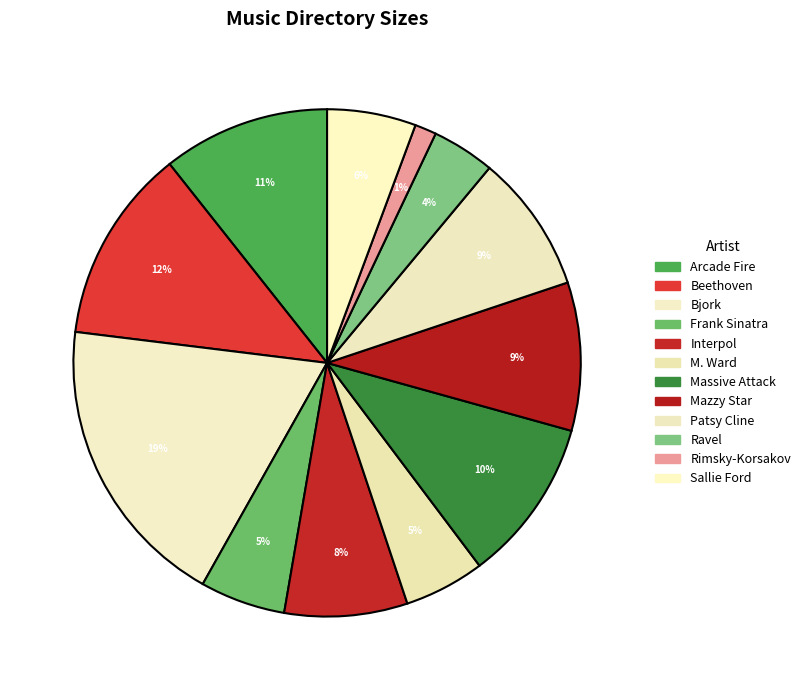

Between Ravel and M. Ward, which is larger?

M. Ward